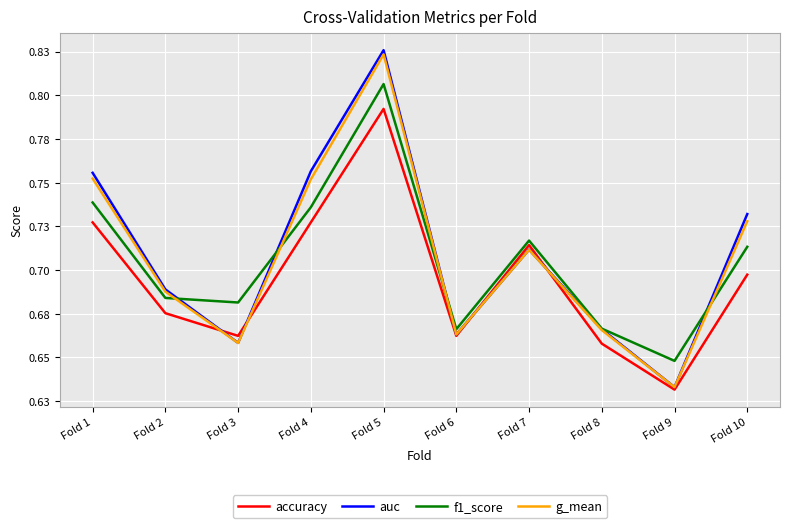

True or false: f1_score has more than 0 points higher than both neighbors.

True